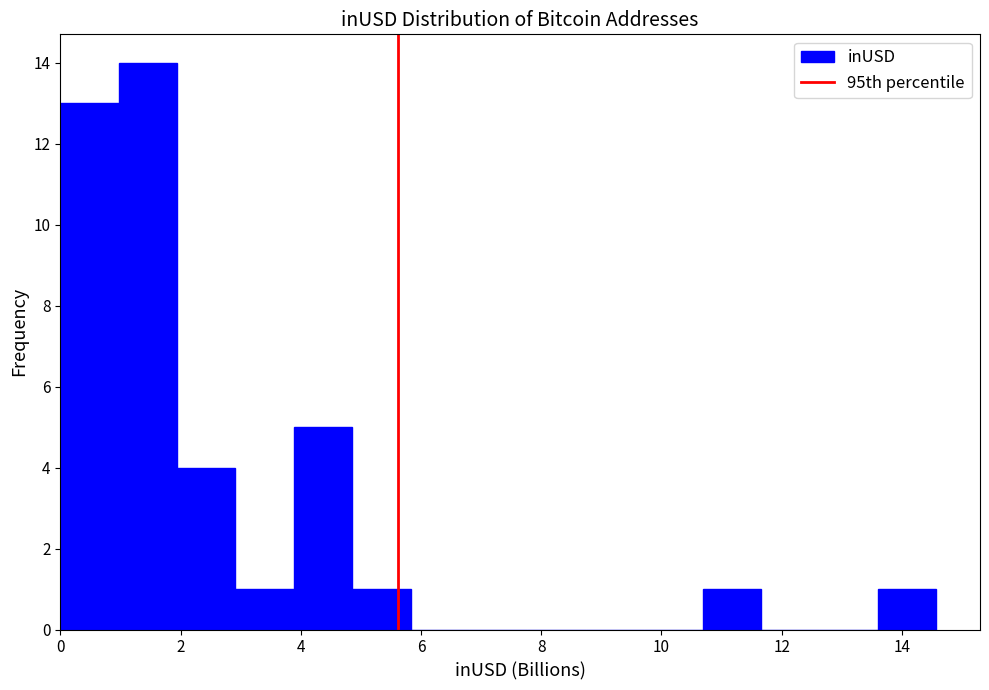

Which range on the x-axis has the tallest bar?

1.0 to 2.0